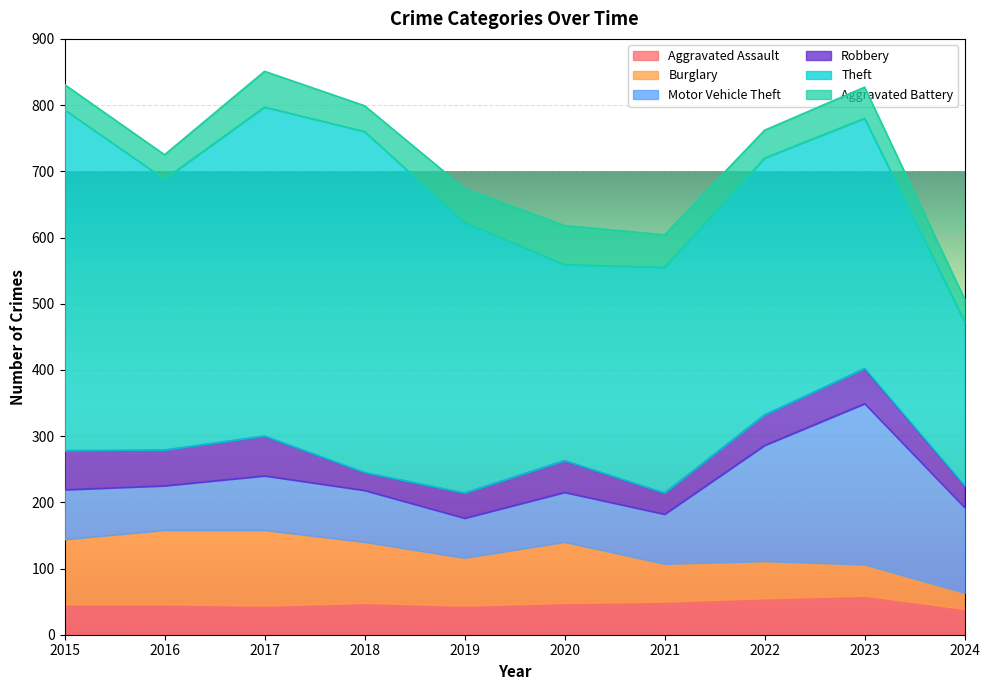

True or false: Motor Vehicle Theft and Theft intersect in this chart.

False